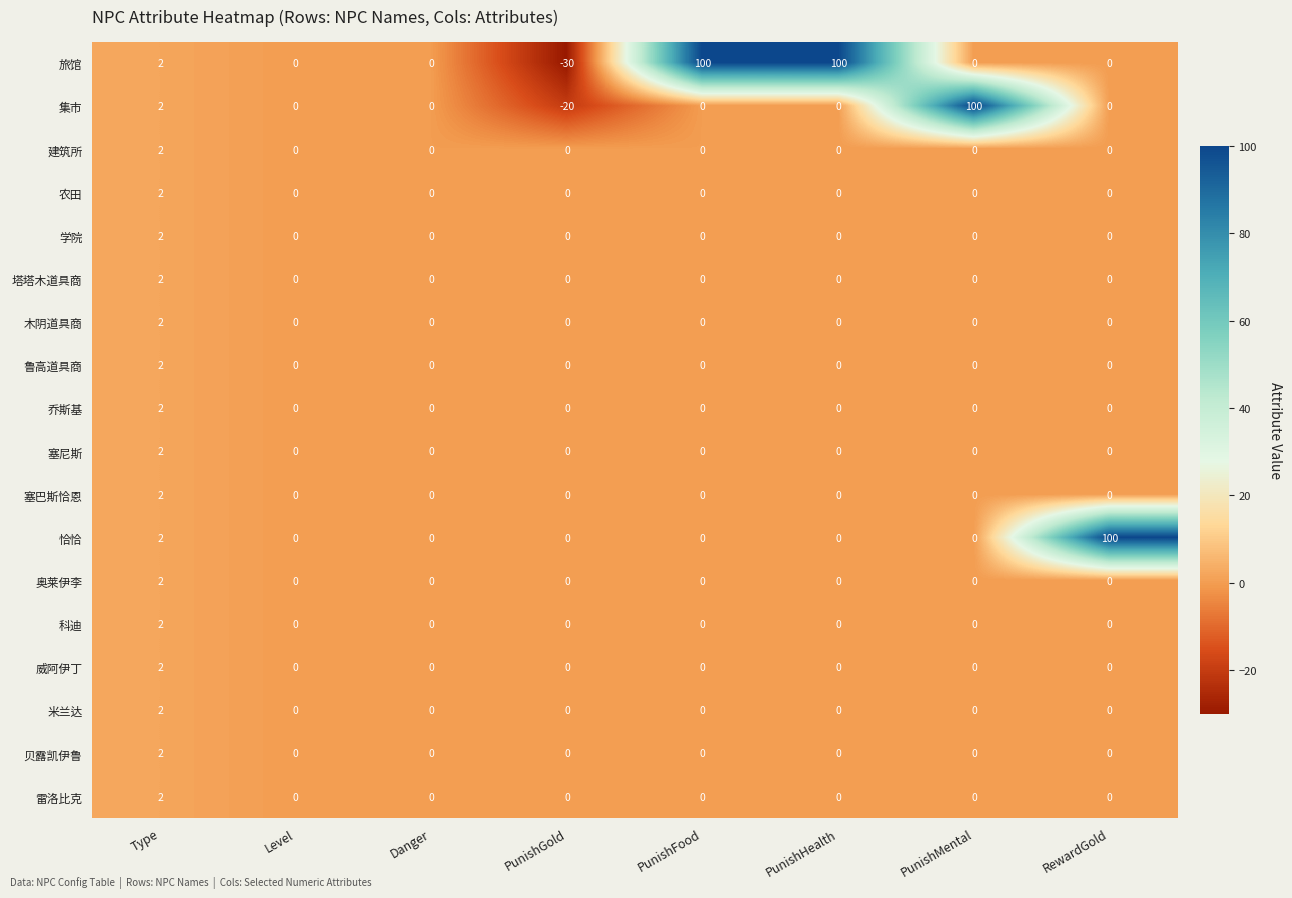

What is the difference between the highest and lowest values at PunishFood?

100